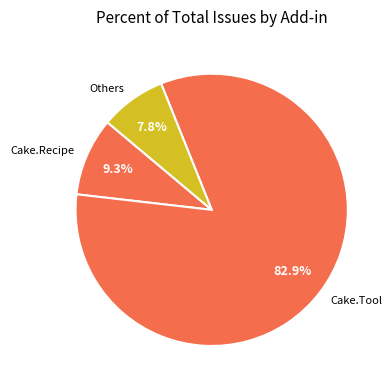

Rank the categories by value from lowest to highest.

Others, Cake.Recipe, Cake.Tool